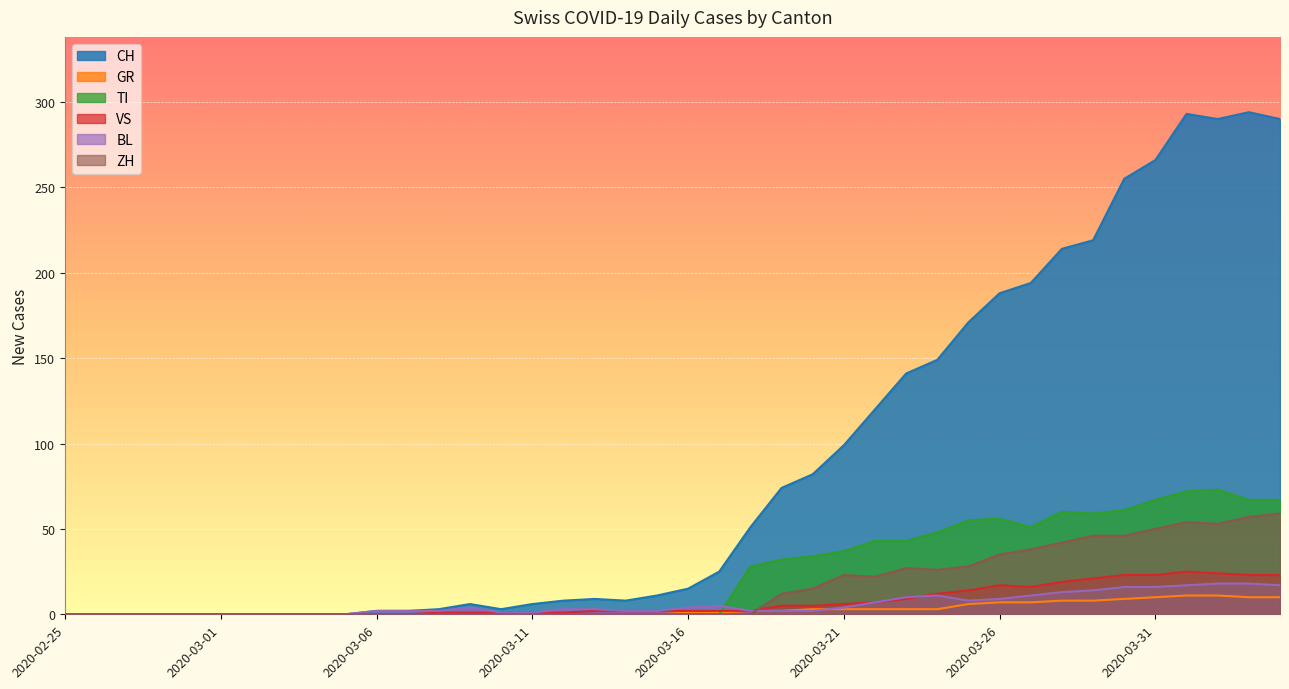

How many lines are shown in the chart?

6